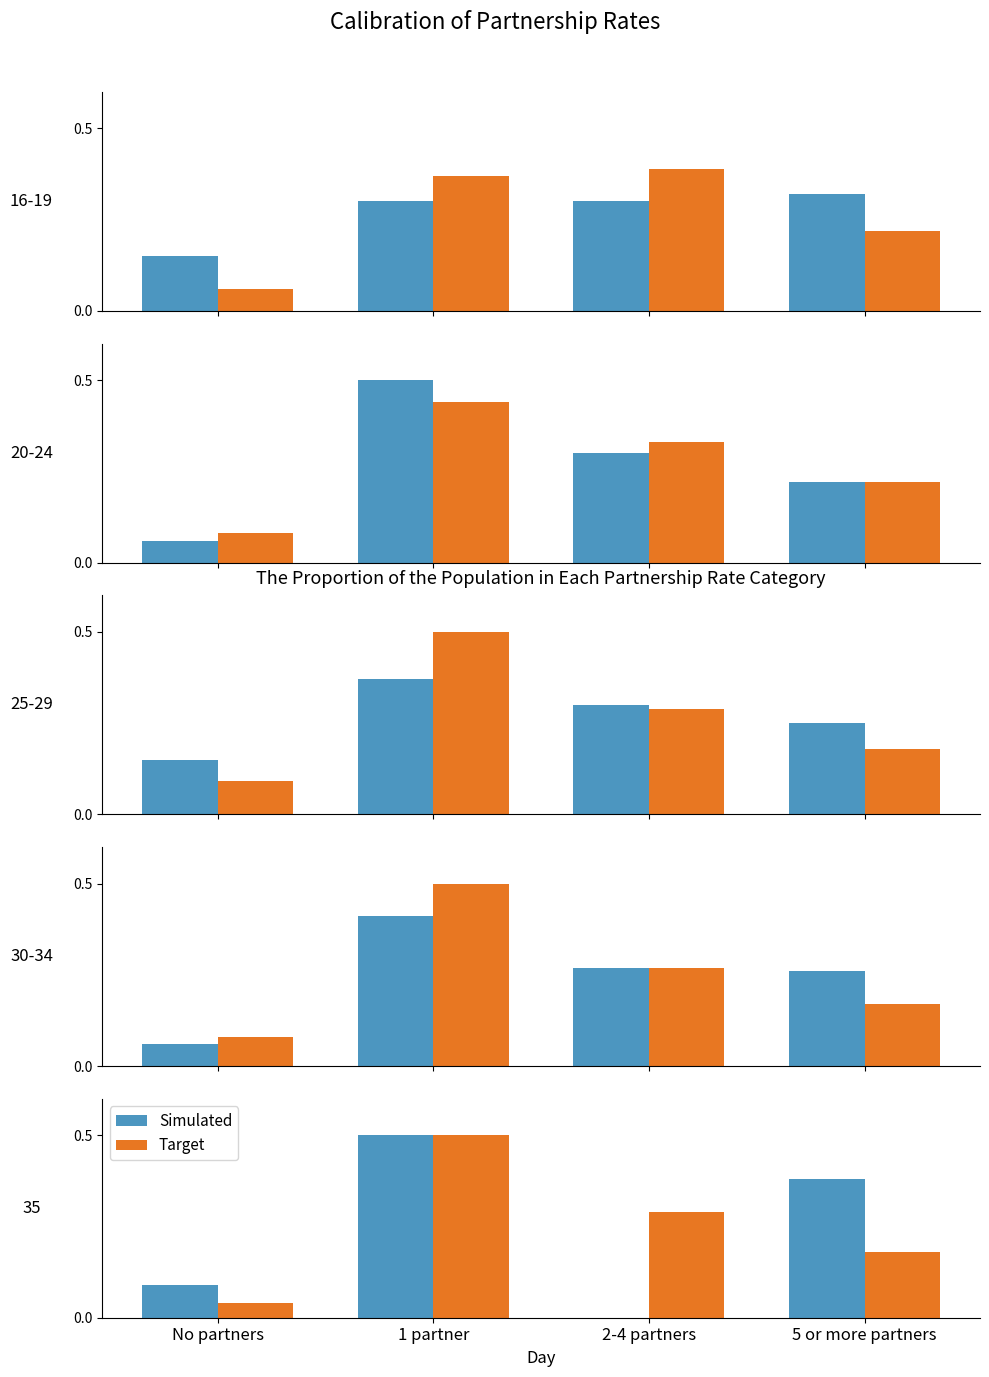

How many bars are there in each group?

2